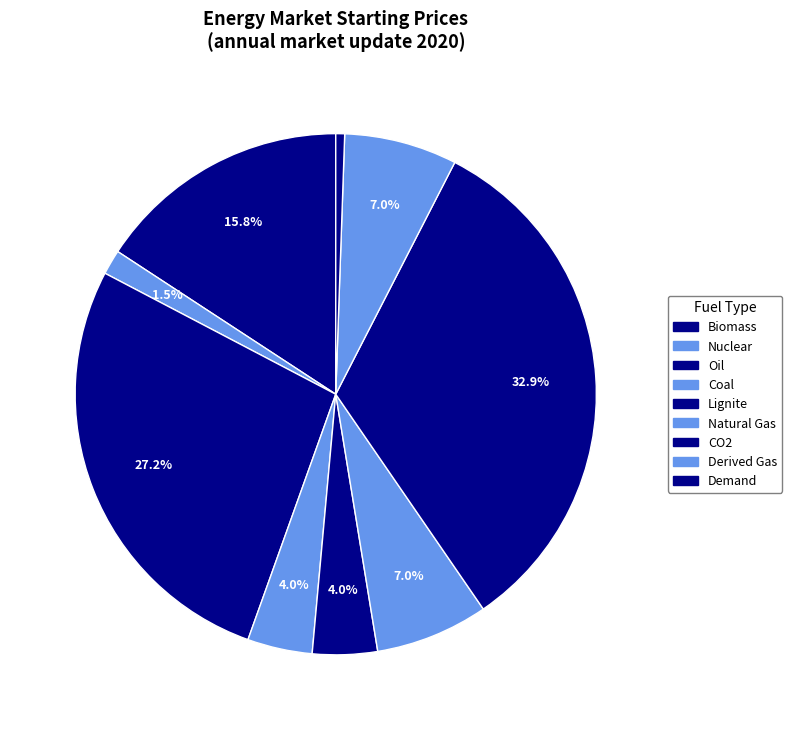

How many segments does this pie chart have?

9